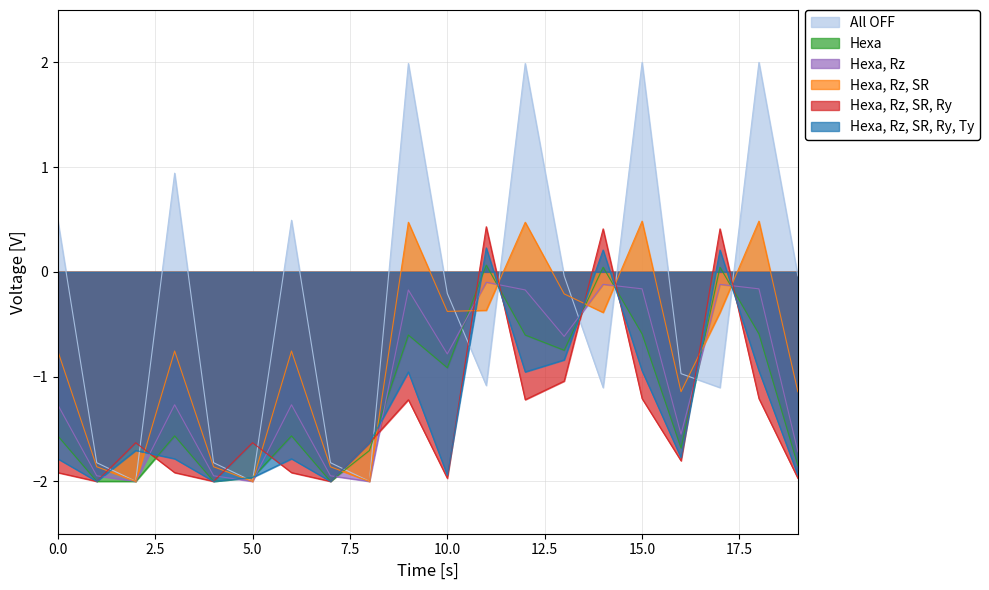

Does the chart display data point markers on the line(s)?

No